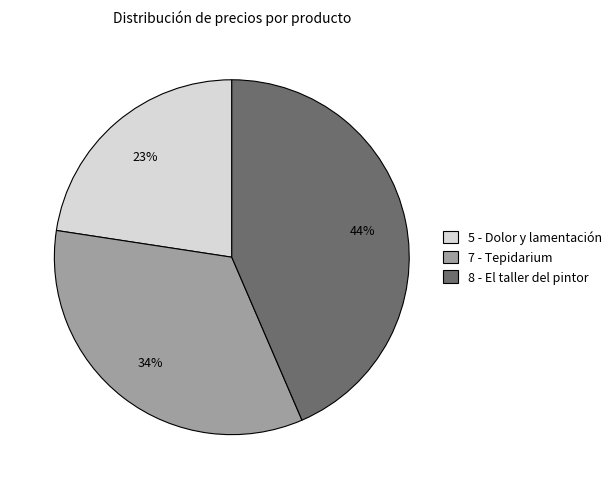

What is the smallest slice in the pie chart?

5 - Dolor y lamentación